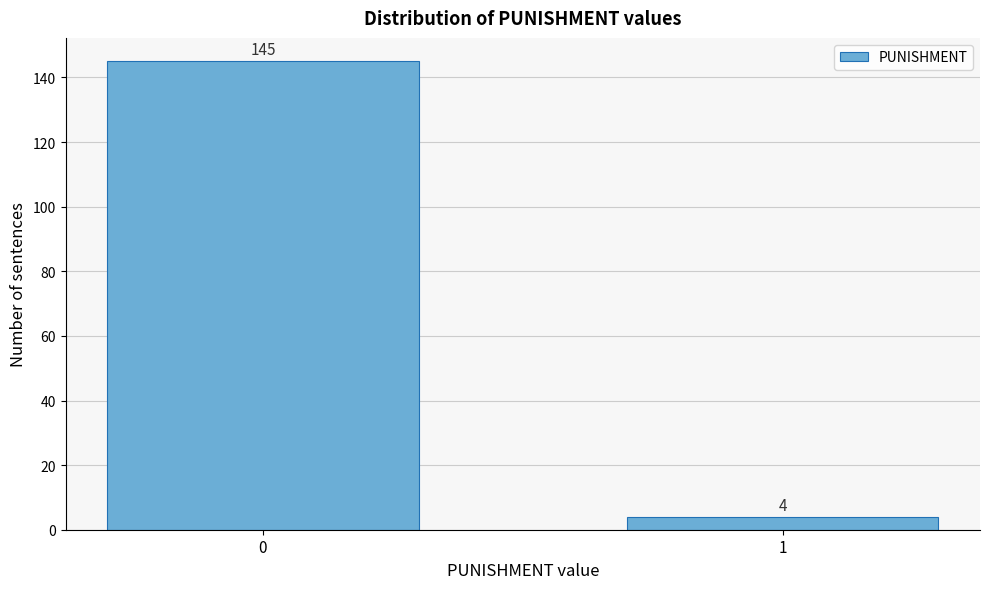

Reading right to left, transcribe all the data shown in this chart.

1=4	0=145